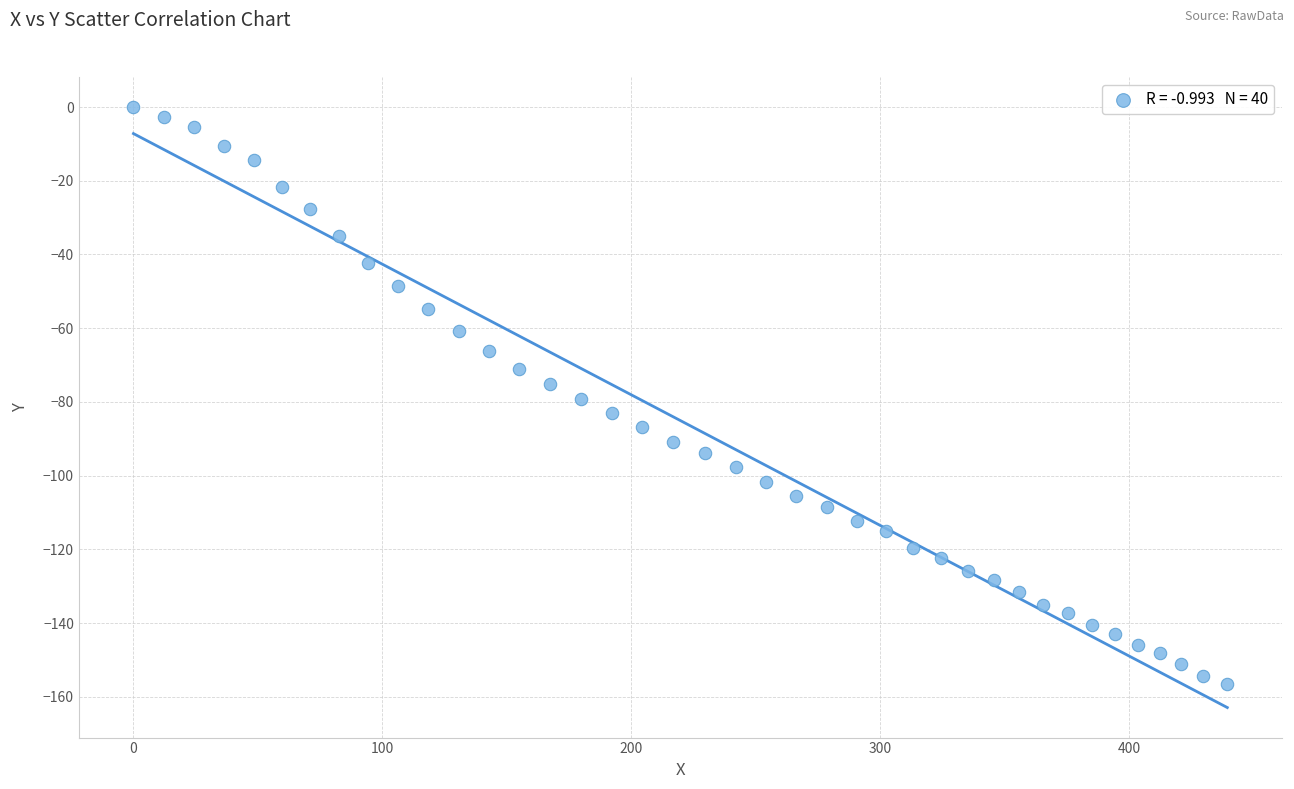

What is the range of Y values (max minus min)?

156.5